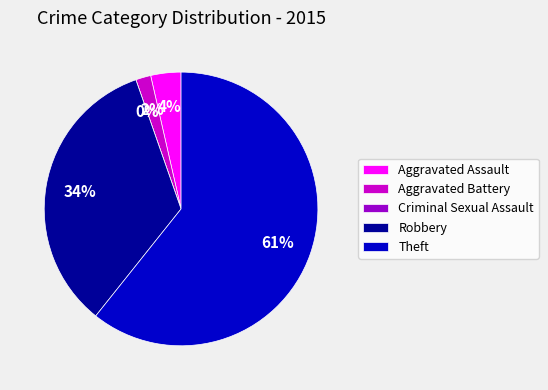

Is Theft the majority of the pie?

Yes